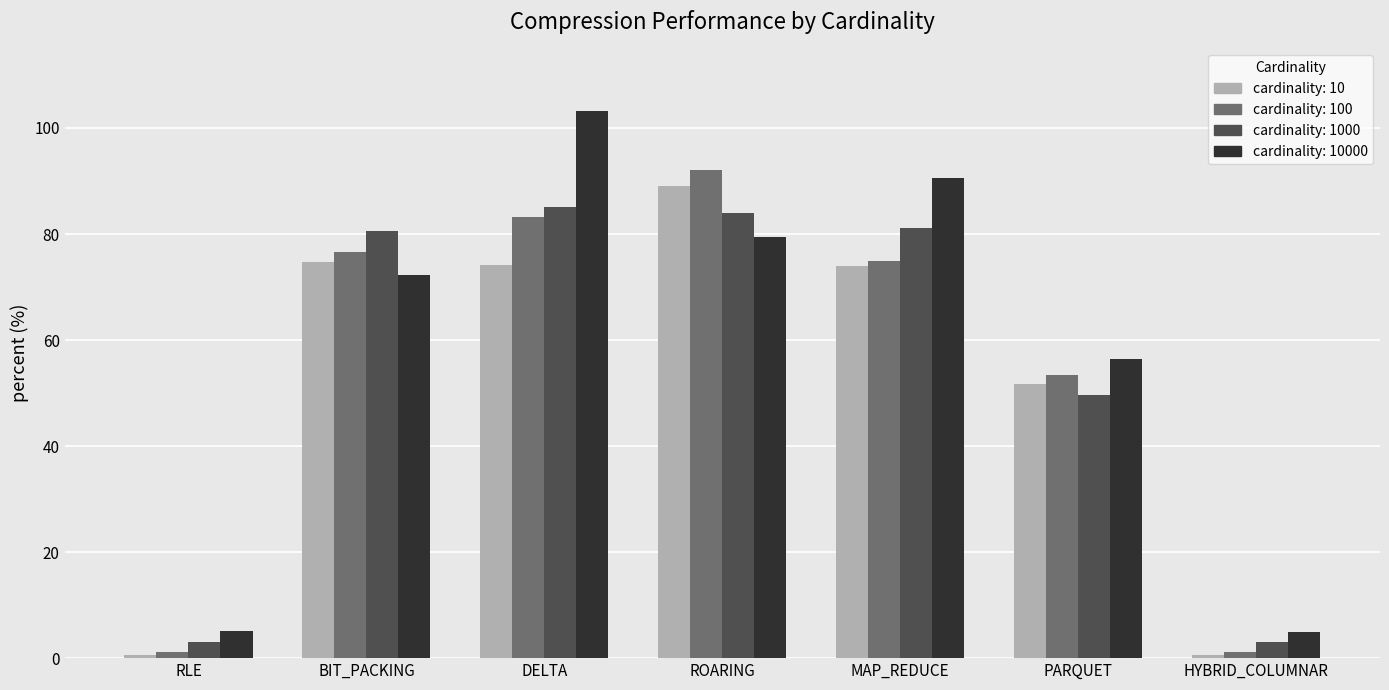

Is the value of cardinality: 1000 at HYBRID_COLUMNAR greater than the value of cardinality: 10000 at BIT_PACKING?

No